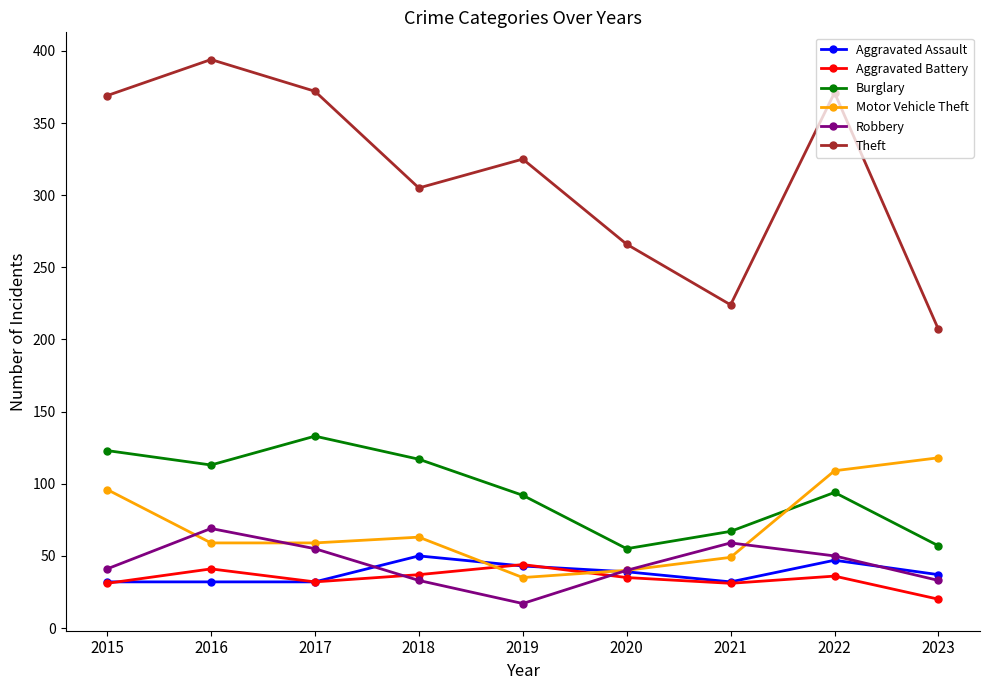

The value of Robbery at 2016 is 105. True or false?

False